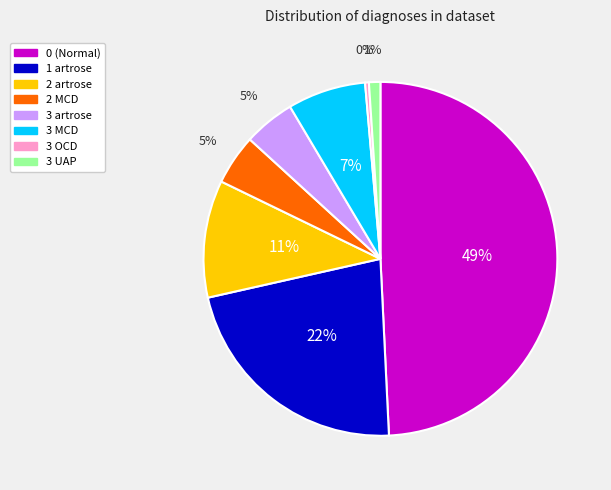

The 1 artrose slice represents 30% of the pie. True or false?

False